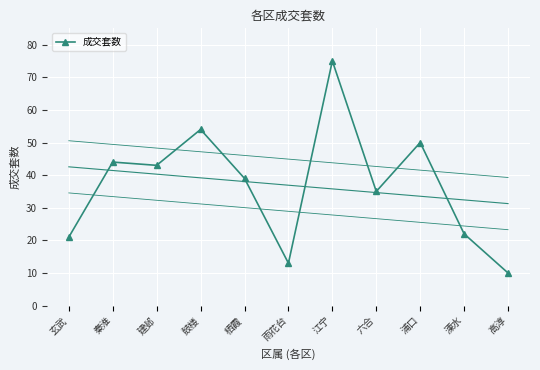

Which has a higher value, 玄武 or 鼓楼?

鼓楼